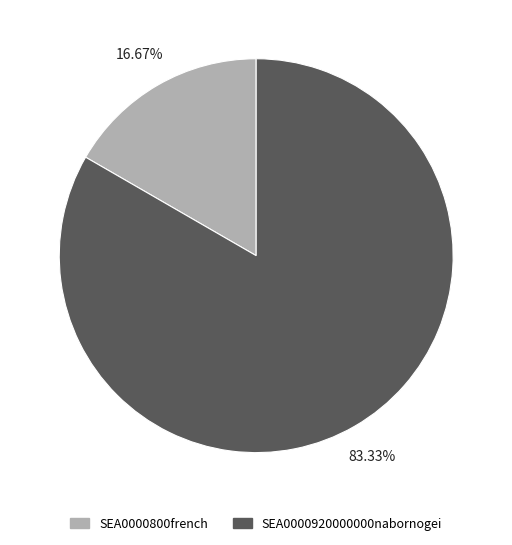

What is the total percentage of SEA0000800french and SEA0000920000000nabornogei?

100.0%